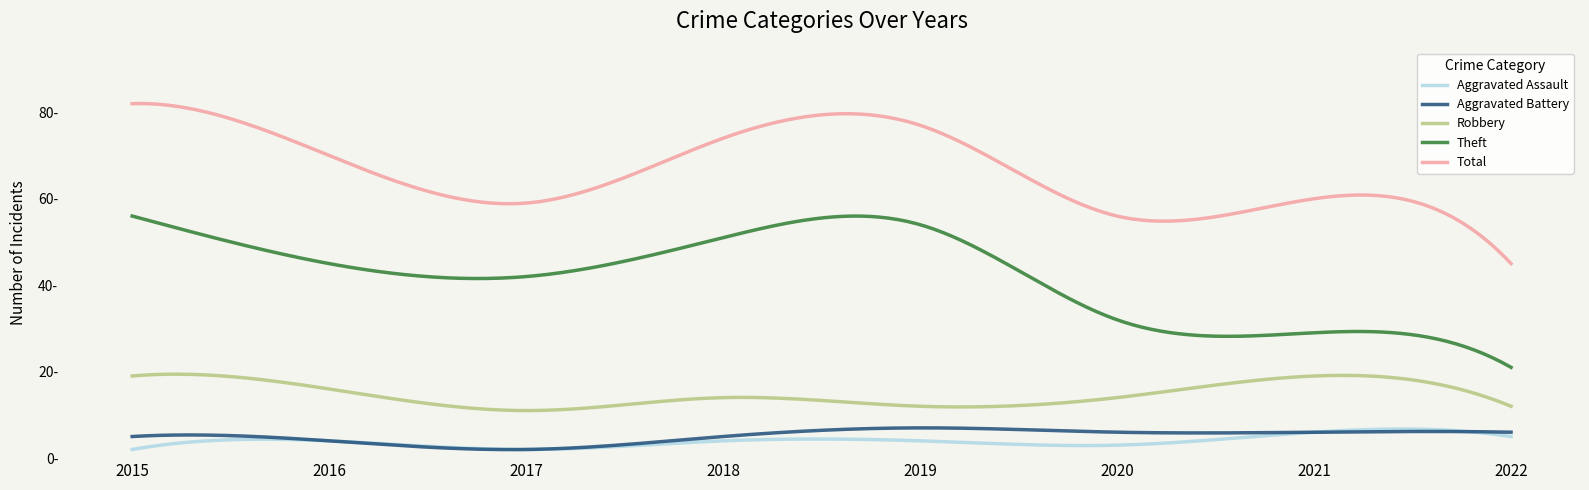

Reading left to right, list all the values displayed in this chart.

Aggravated Assault: 2	4	2	4	4	3	6	5
Aggravated Battery: 5	4	2	5	7	6	6	6
Robbery: 19	16	11	14	12	14	19	12
Theft: 56	45	42	51	54	32	29	21
Total: 82	70	59	74	77	56	60	45